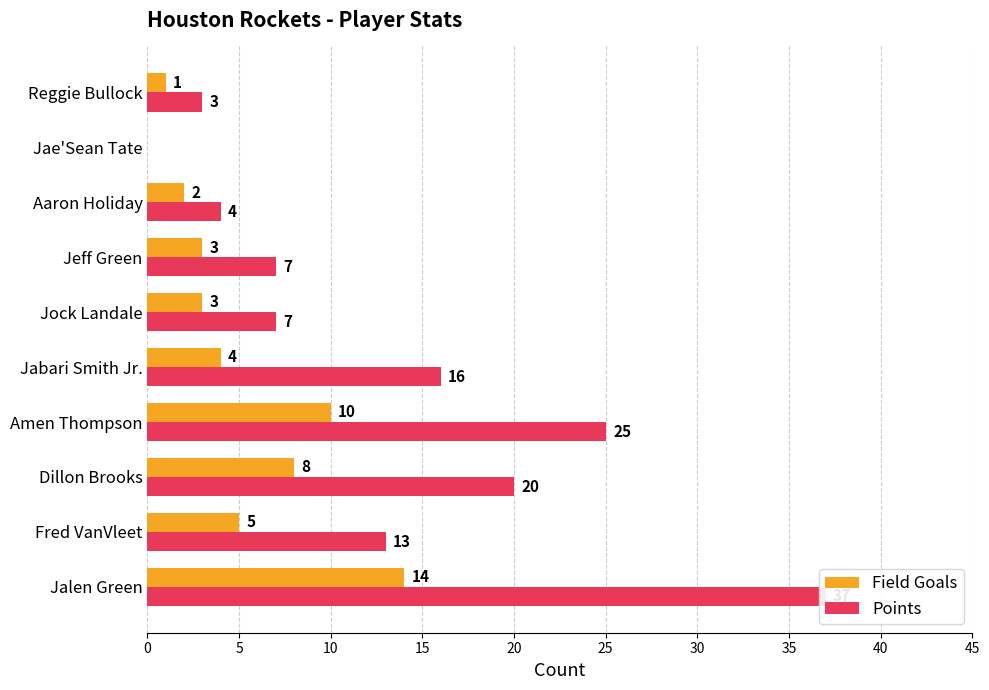

What is the difference between the maximum and minimum values in the Points series?

37